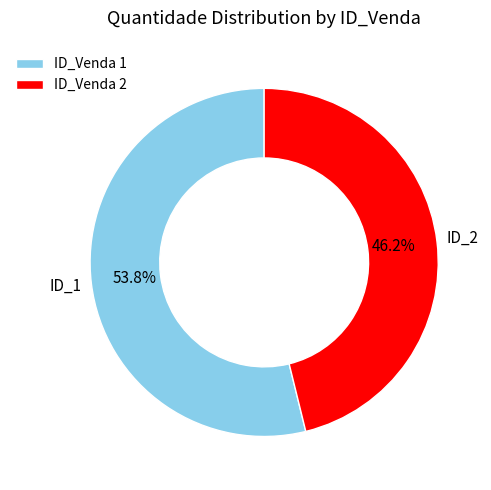

Count the number of slices in the pie.

2